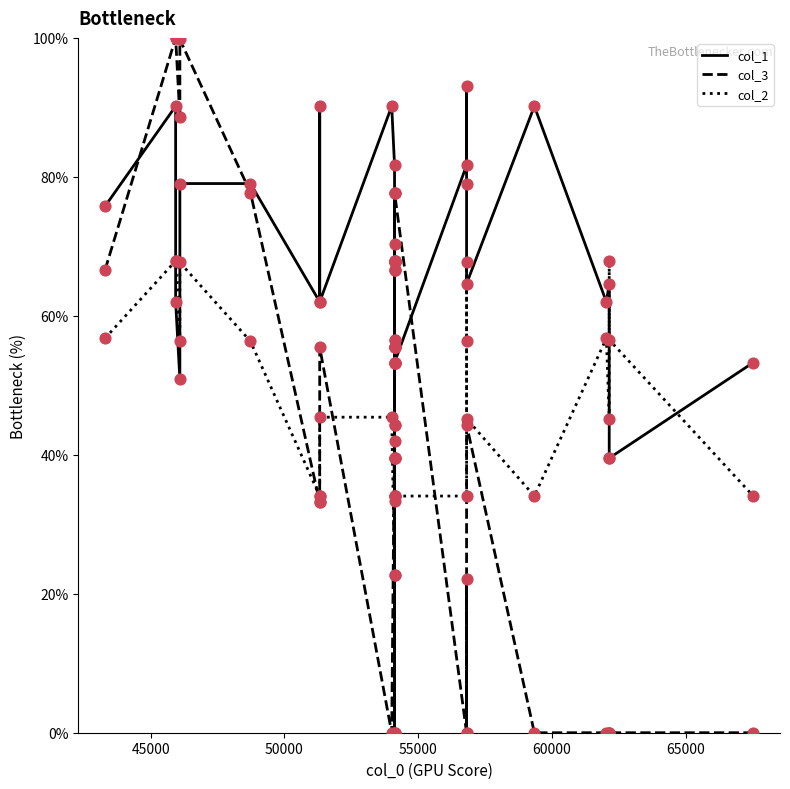

What are all the series names shown in the legend?

col_1, col_3, col_2